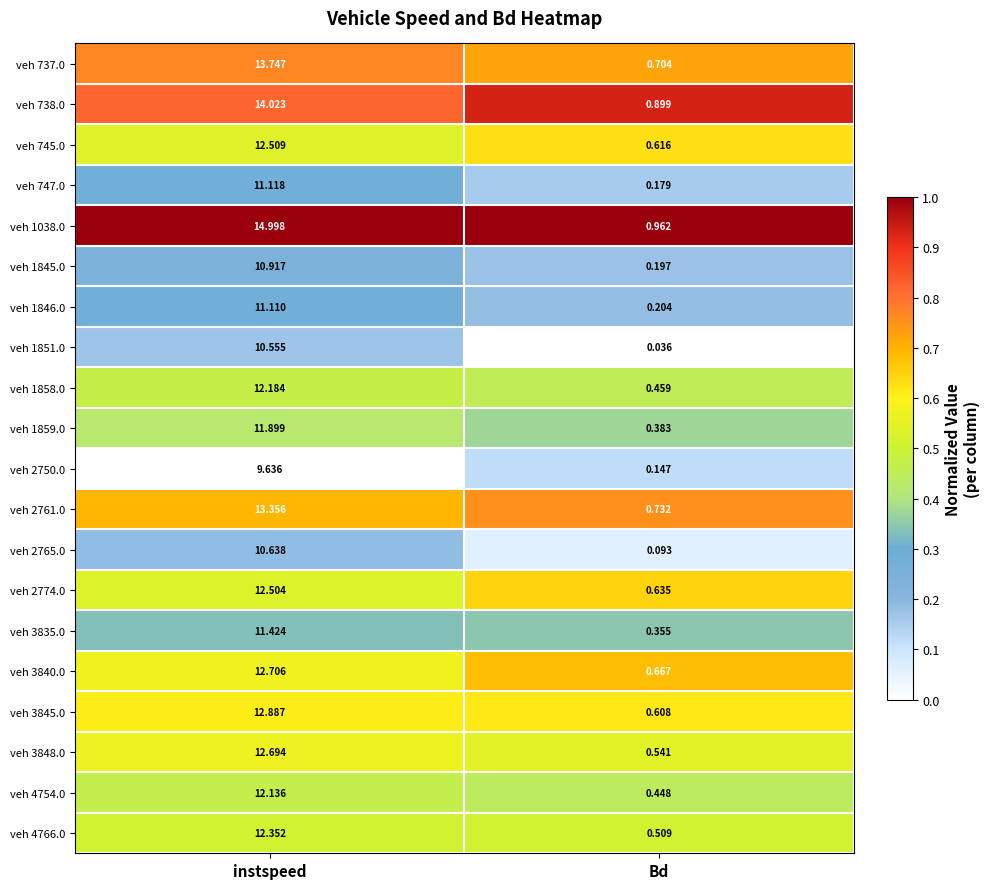

Rank the series at instspeed from lowest to highest value.

veh 2750.0, veh 1851.0, veh 2765.0, veh 1845.0, veh 1846.0, veh 747.0, veh 3835.0, veh 1859.0, veh 4754.0, veh 1858.0, veh 4766.0, veh 2774.0, veh 745.0, veh 3848.0, veh 3840.0, veh 3845.0, veh 2761.0, veh 737.0, veh 738.0, veh 1038.0